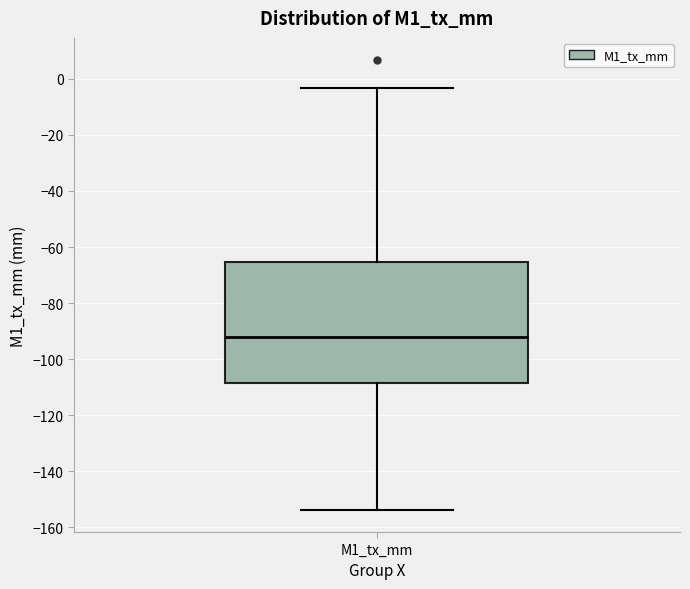

Where is the upper edge of the box for M1_tx_mm on the y-axis? The values are not printed on the chart, so give them approximately, as read against the axis.

-66